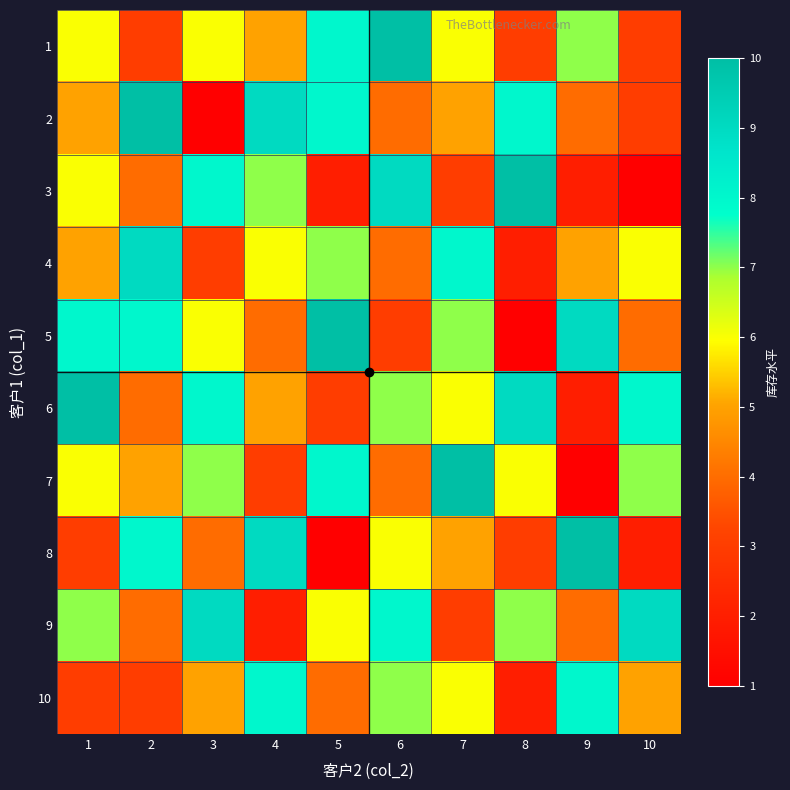

What is the maximum value shown in the chart?

10